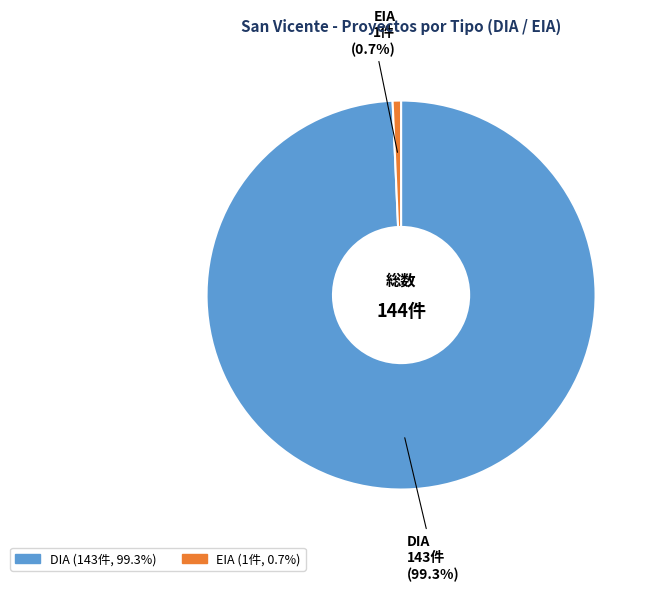

What is the total percentage of EIA and DIA?

100.0%